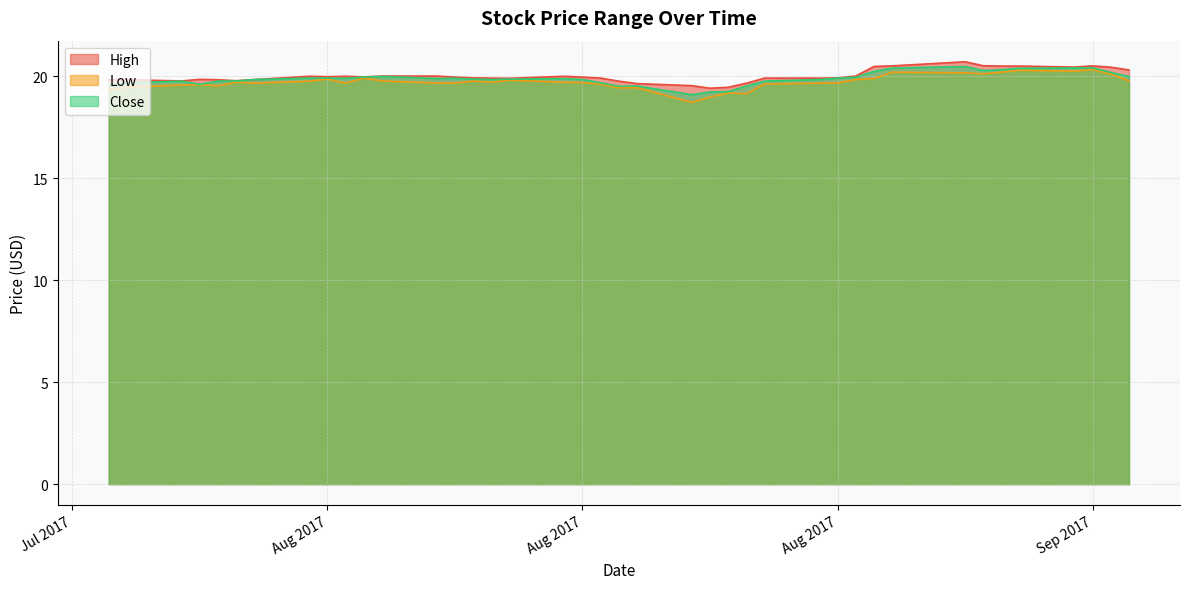

Between 2017-07-26 and 2017-08-28, which series saw the biggest shift?

Low